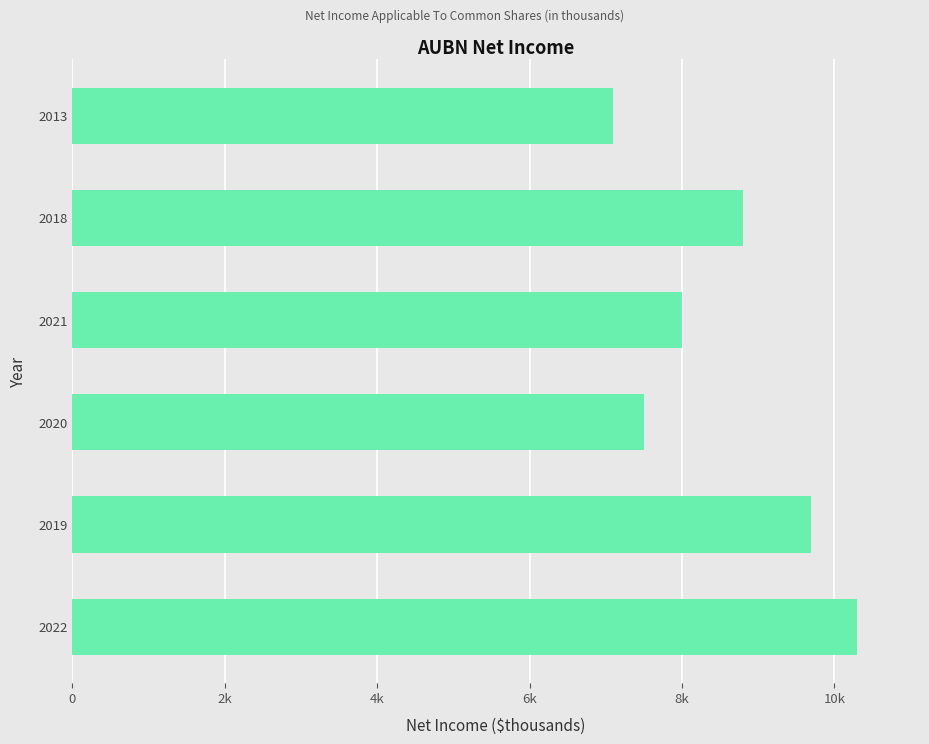

Are the bars horizontal?

Yes